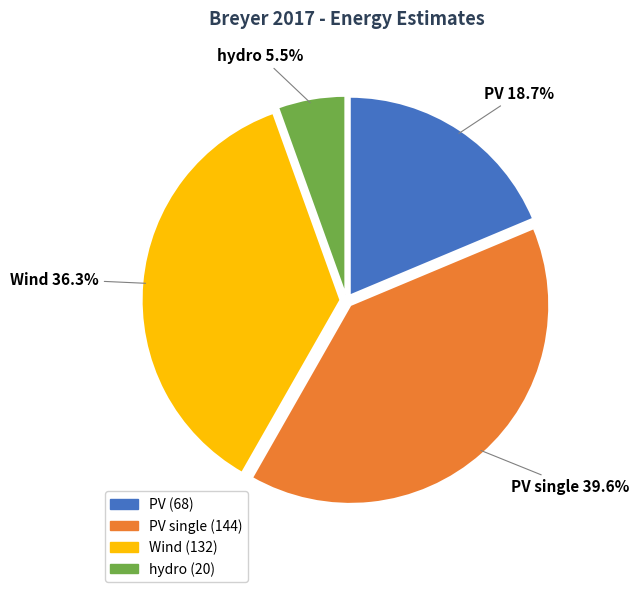

Is there any slice that represents more than half of the pie?

No